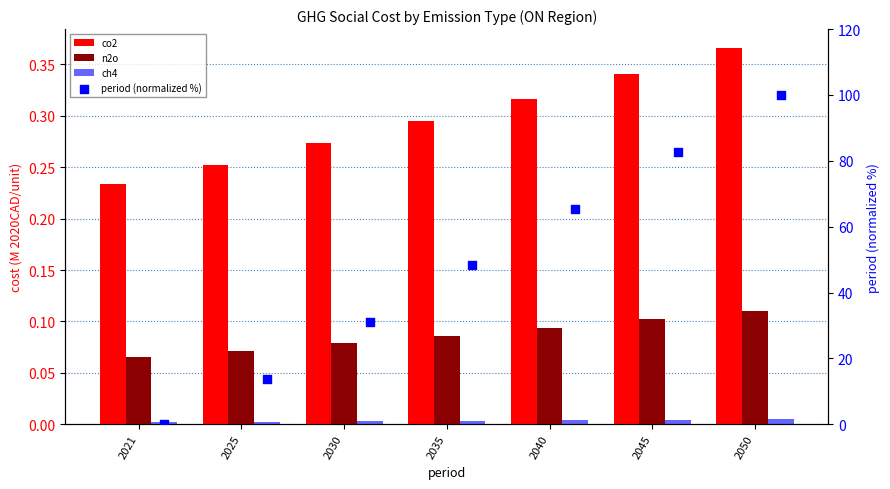

What are all the series names shown in the legend?

co2, n2o, ch4, period (normalized %)